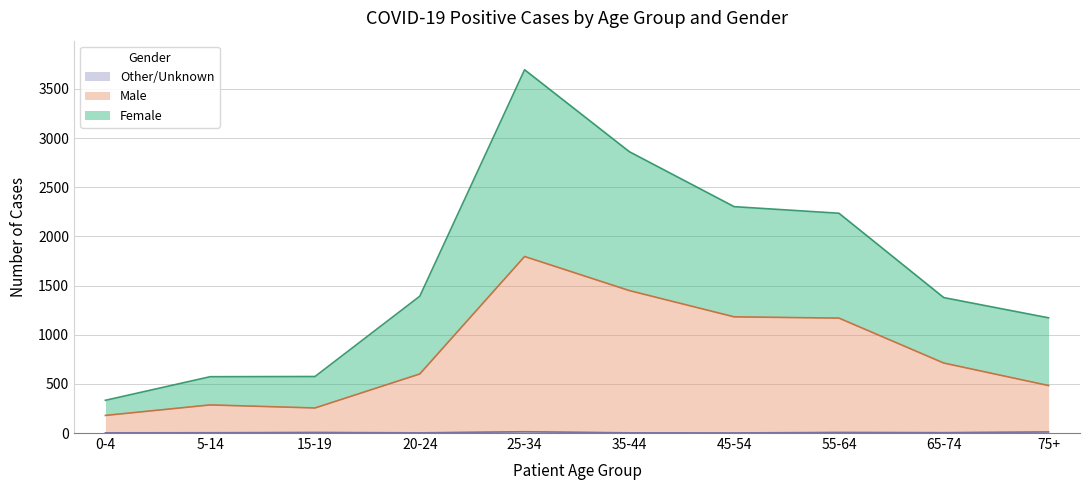

At which category is the sum across all series the highest?

25-34